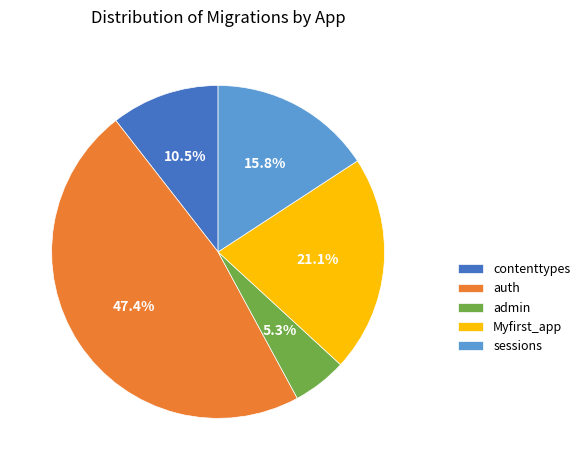

Is there a majority slice in this chart?

No